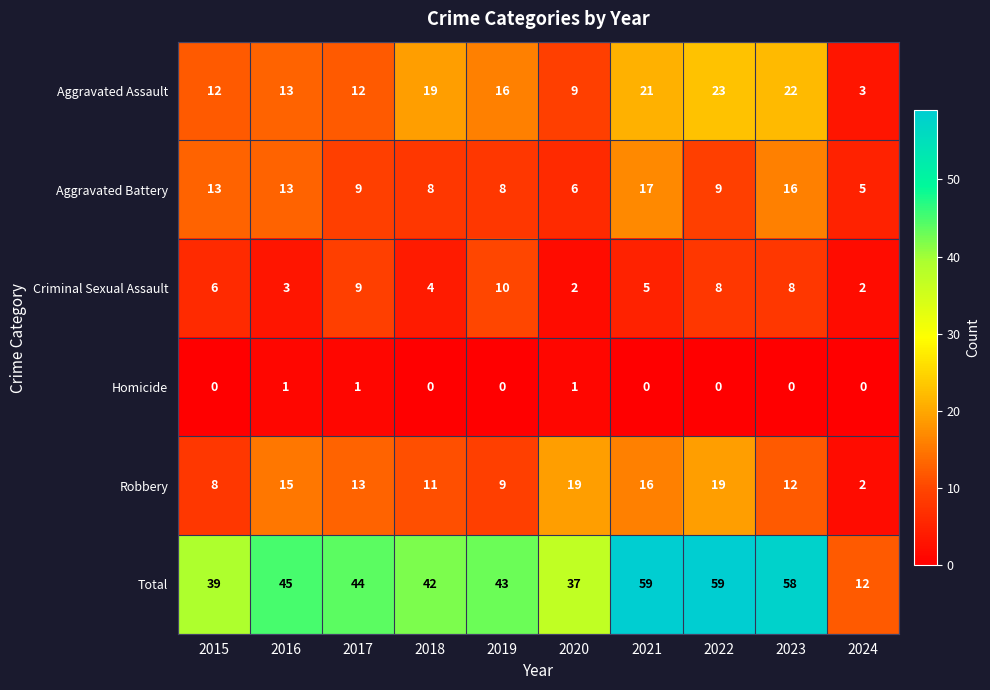

What is the difference between the maximum and second lowest values in the Total series?

22